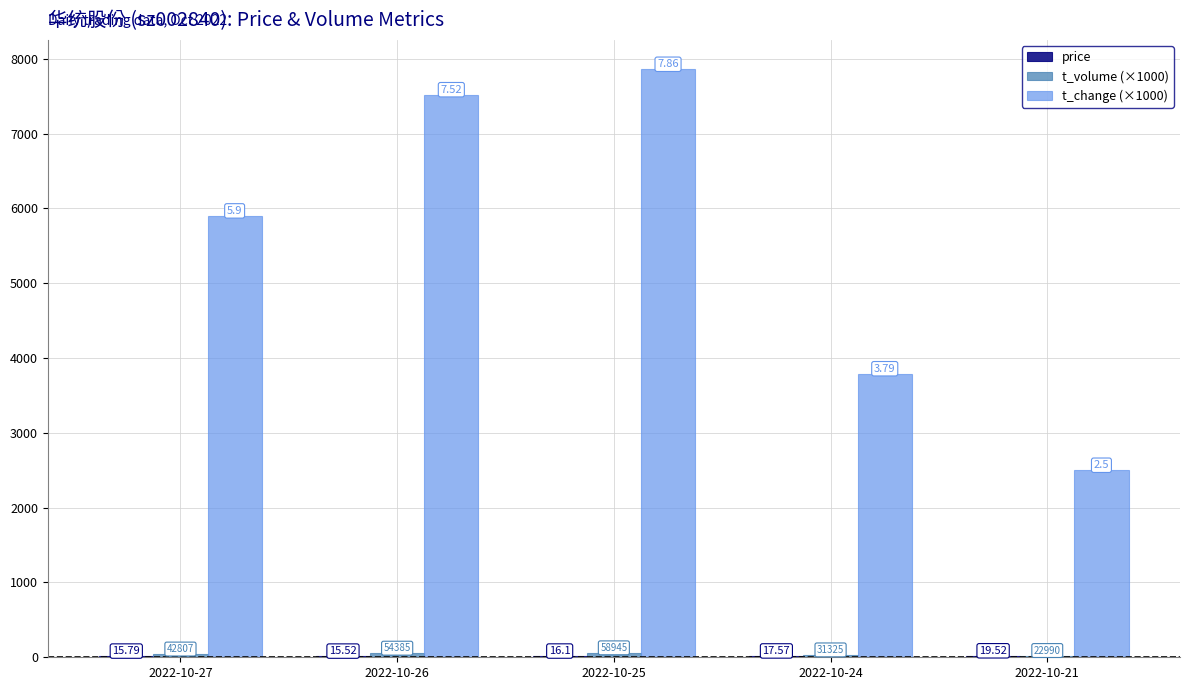

Which category has the highest value across all series?

2022-10-25